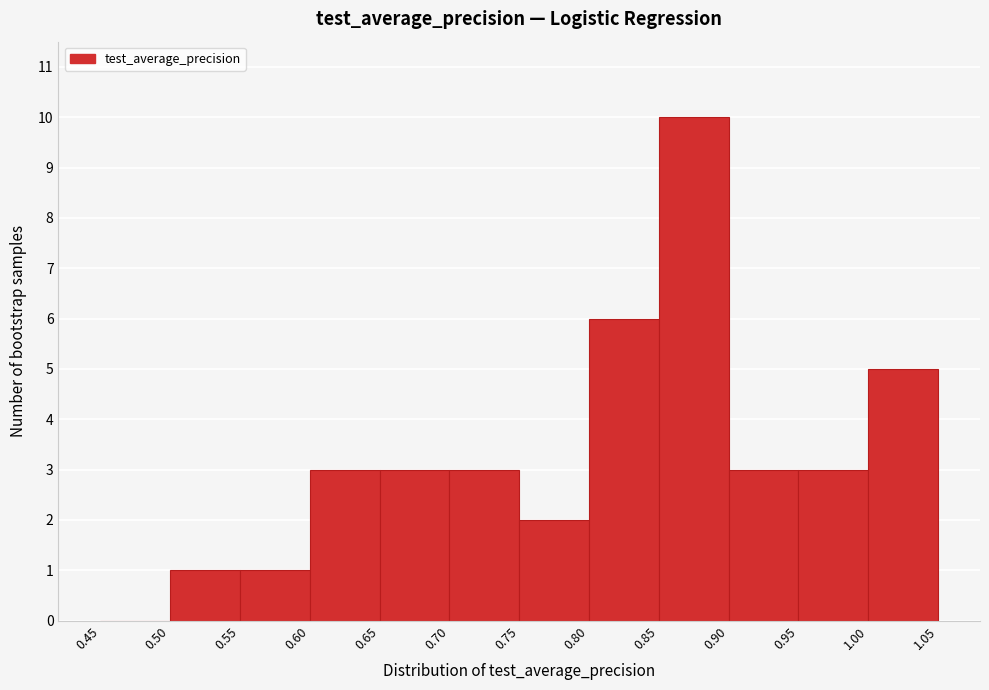

Reading left to right, list every bar in this chart as the range it spans on the x-axis followed by its height. The values are not printed on the chart, so give them approximately, as read against the axis.

0.45 to 0.50: 0
0.50 to 0.55: 1
0.55 to 0.60: 1
0.60 to 0.65: 3
0.65 to 0.70: 3
0.70 to 0.75: 3
0.75 to 0.80: 2
0.80 to 0.85: 6
0.85 to 0.90: 10
0.90 to 0.95: 3
0.95 to 1.00: 3
1.00 to 1.05: 5